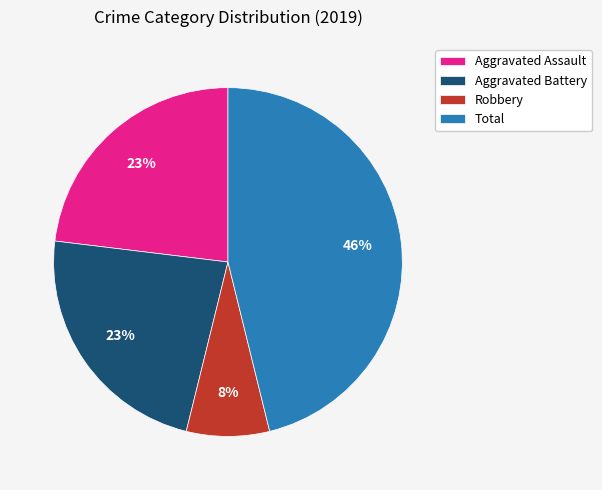

To the nearest percent, what percentage of the pie is Robbery?

8%